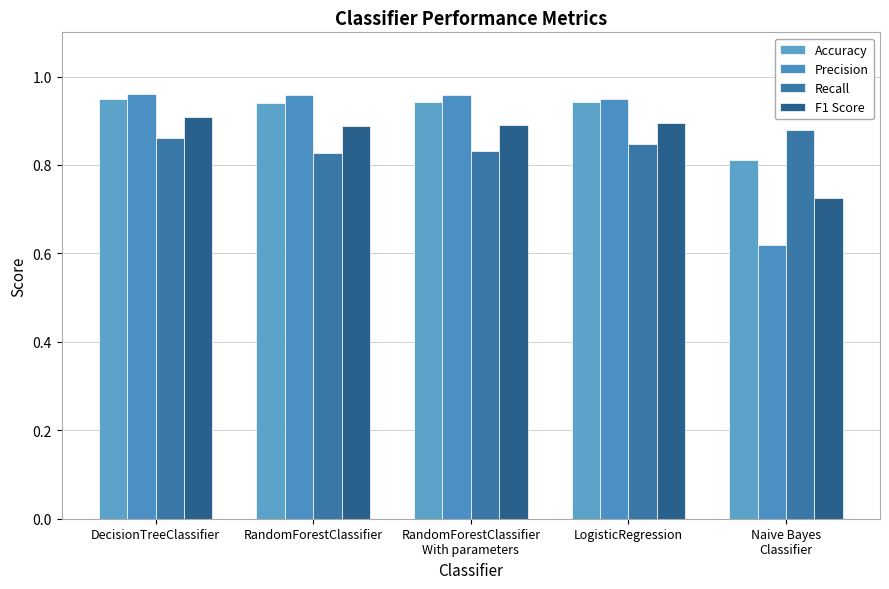

Is it true that Recall equals 0.9 at Naive Bayes
Classifier?

True